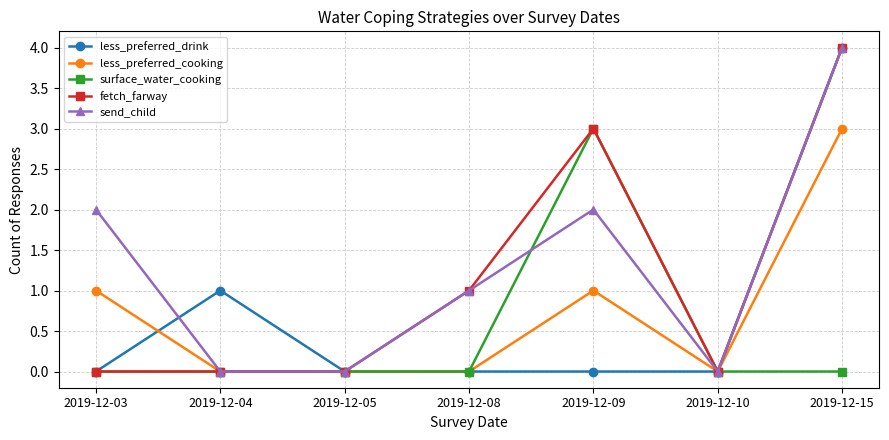

The send_child series shows 4 at 2019-12-15. True or false?

True